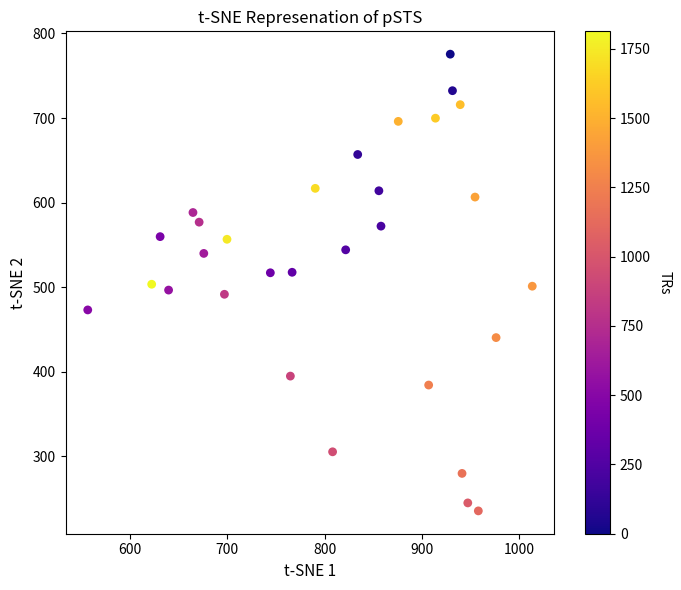

What is the range of Y values (max minus min)?

539.7